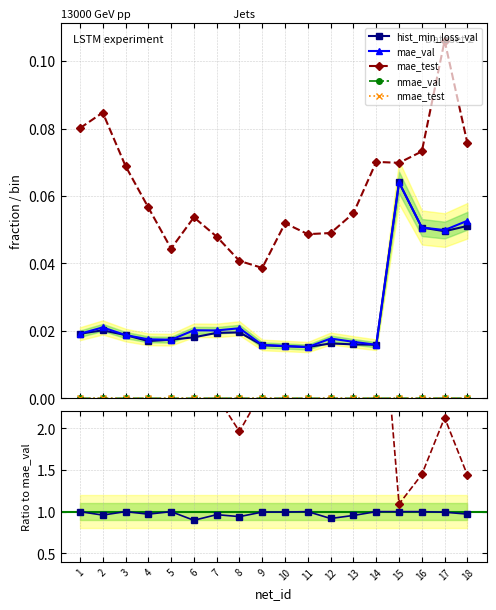

Where does the mae_test series first go above 2?

1